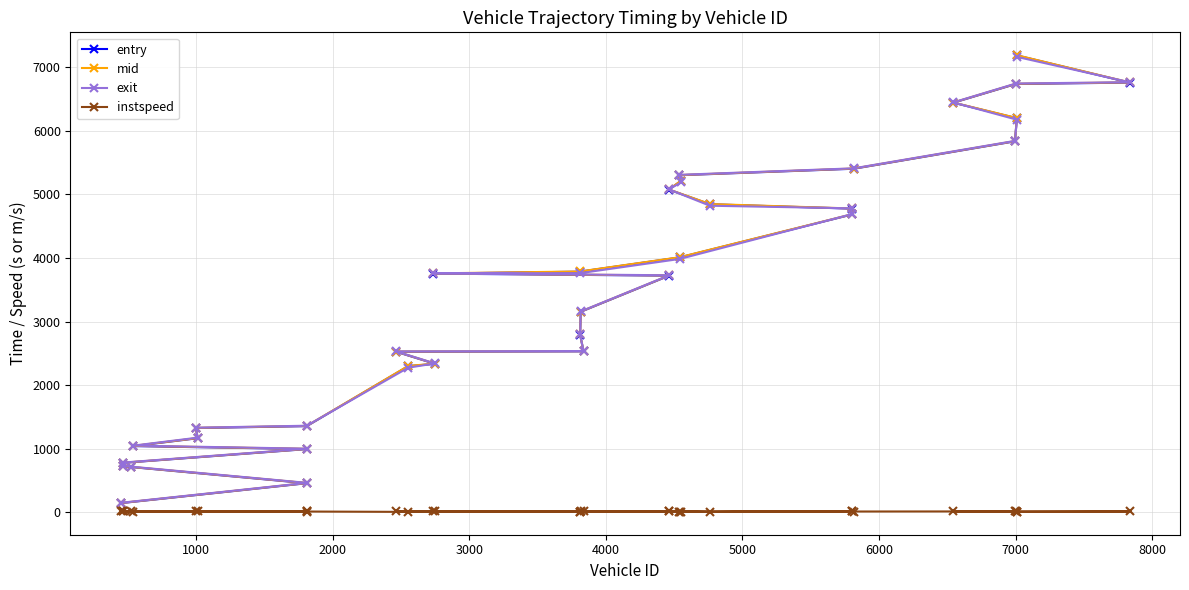

How many data points in exit are above 3727?

17